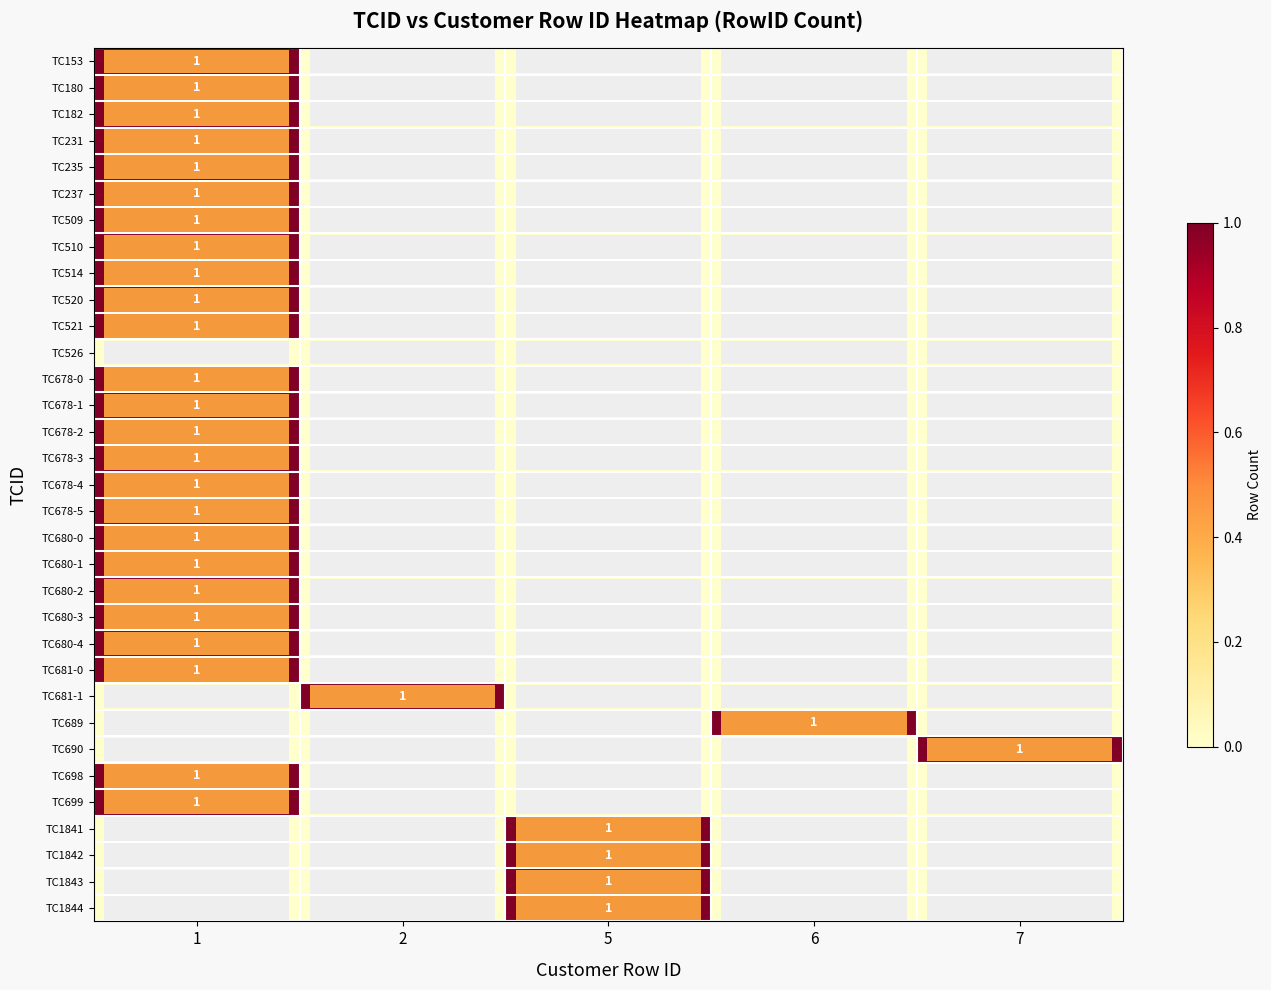

Is the value of TC678-1 at 2 greater than the value of TC689 at 5?

No